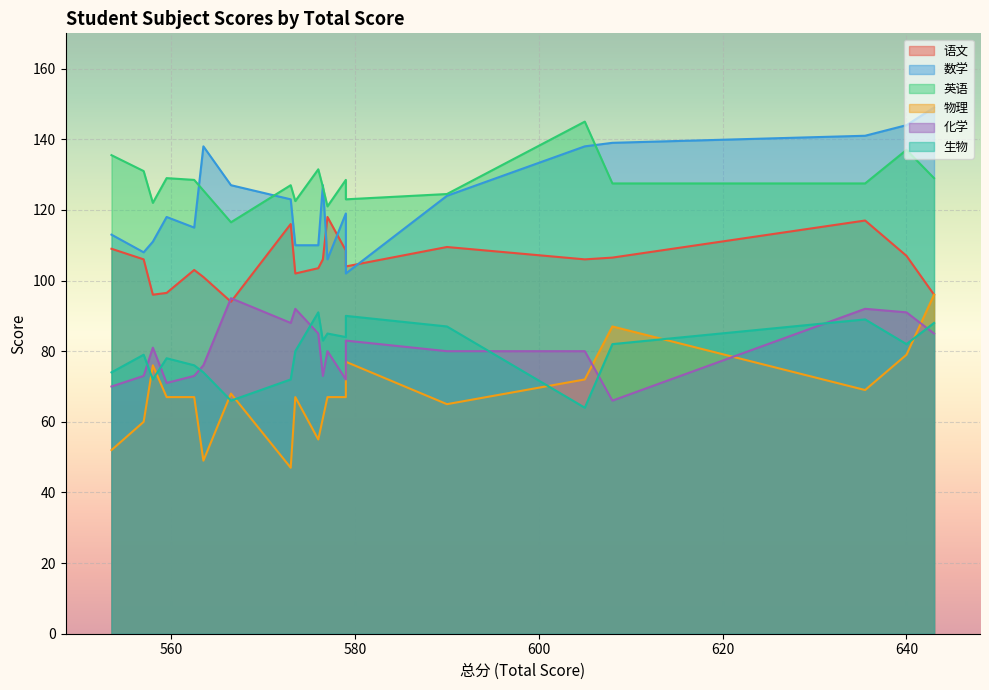

Which series has the widest spread of values?

物理